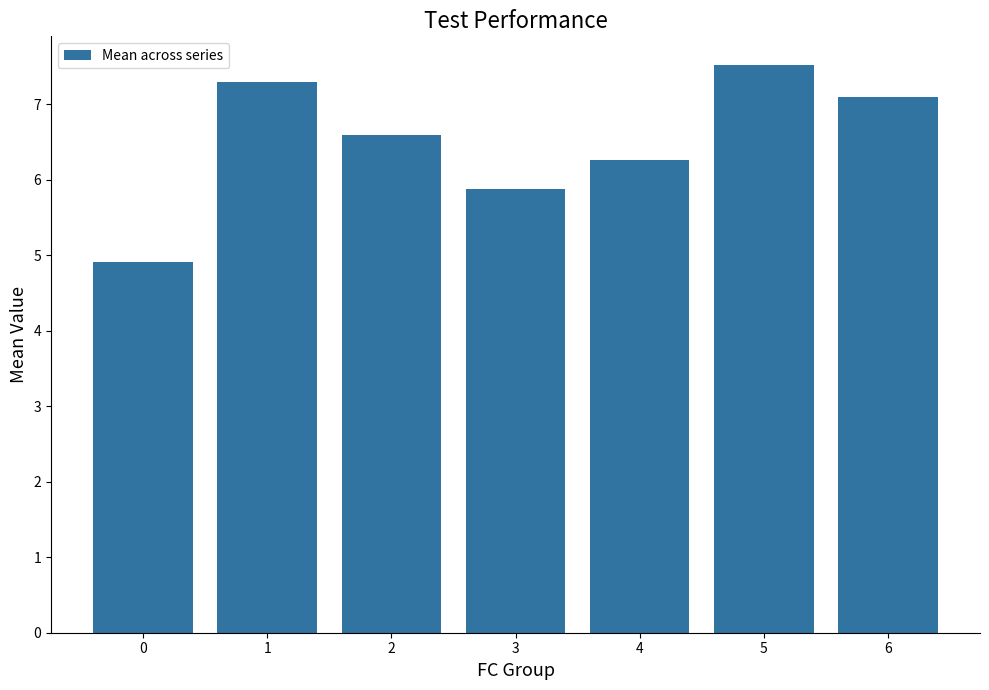

What is the ratio of the value at 5 to the value at 6?

1.1